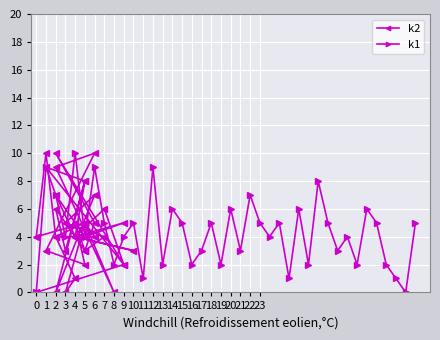

True or false: k1 has a value of 8 at 18.

False